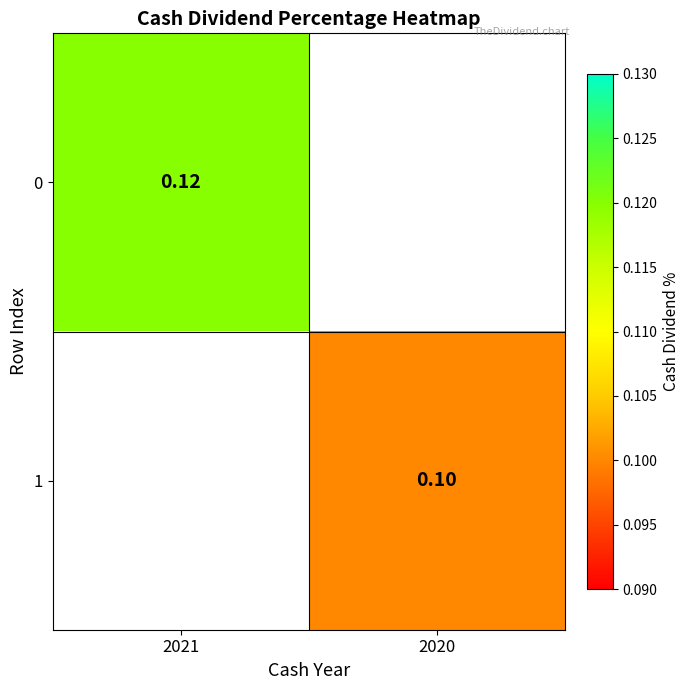

The value of 0 at 2021 is 0.1. True or false?

True